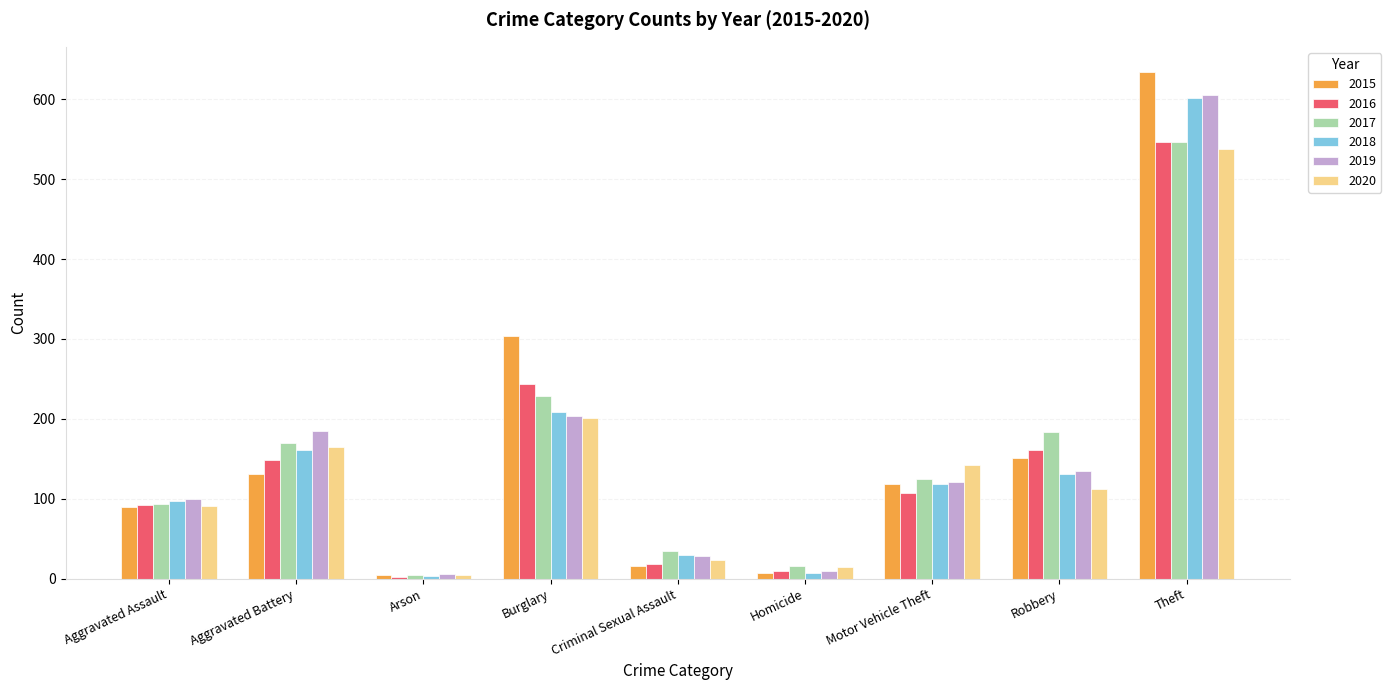

Between Aggravated Assault and Robbery, which series saw the biggest shift?

2017